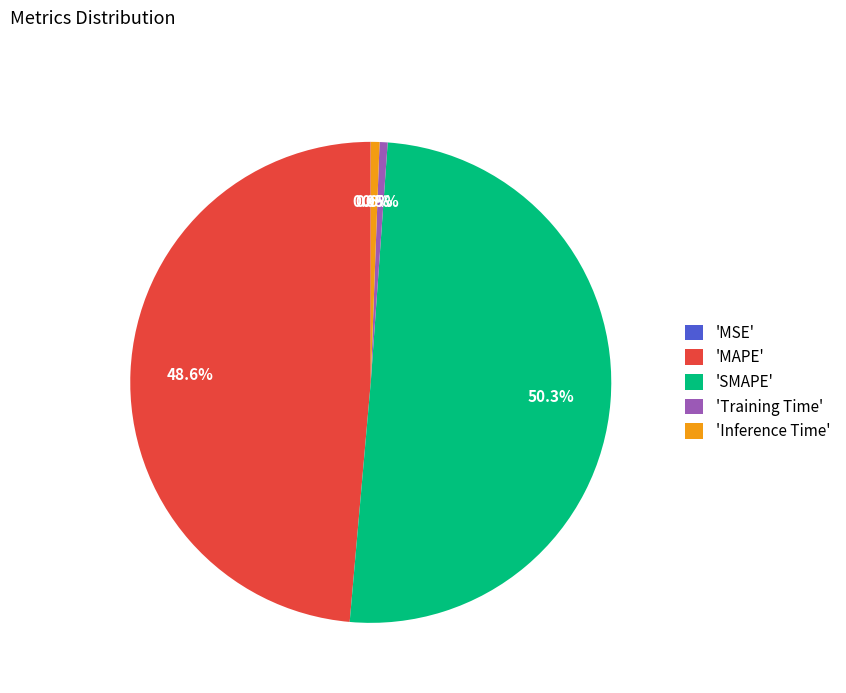

Which category has the biggest portion of the pie?

'SMAPE'